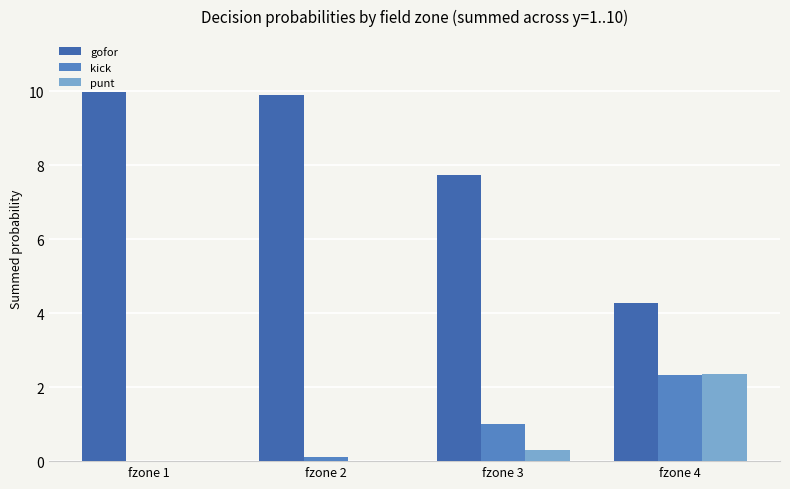

How many data points in gofor are above 9?

2